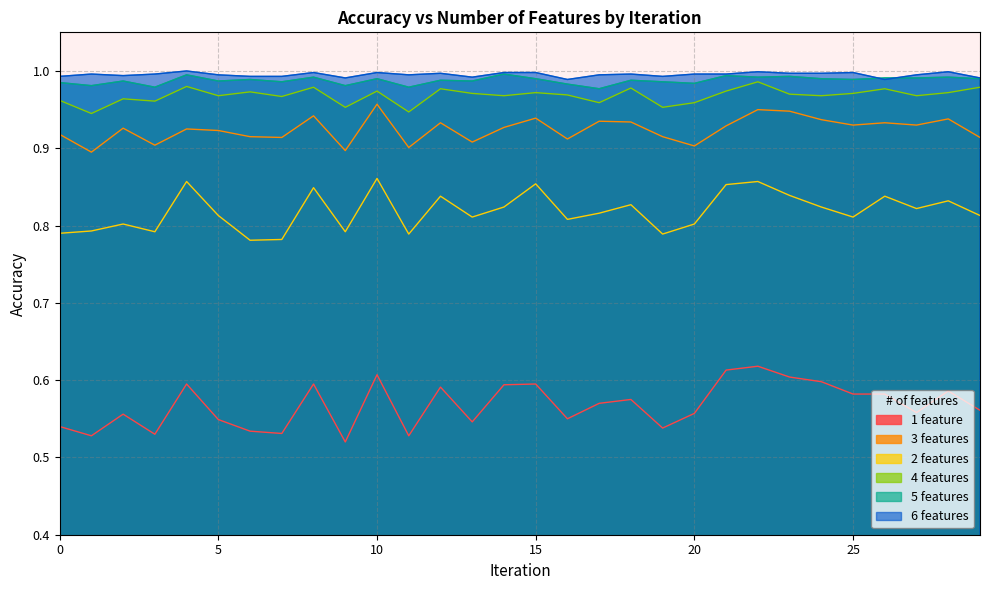

True or false: 1 feature and 2 features cross at least once.

False